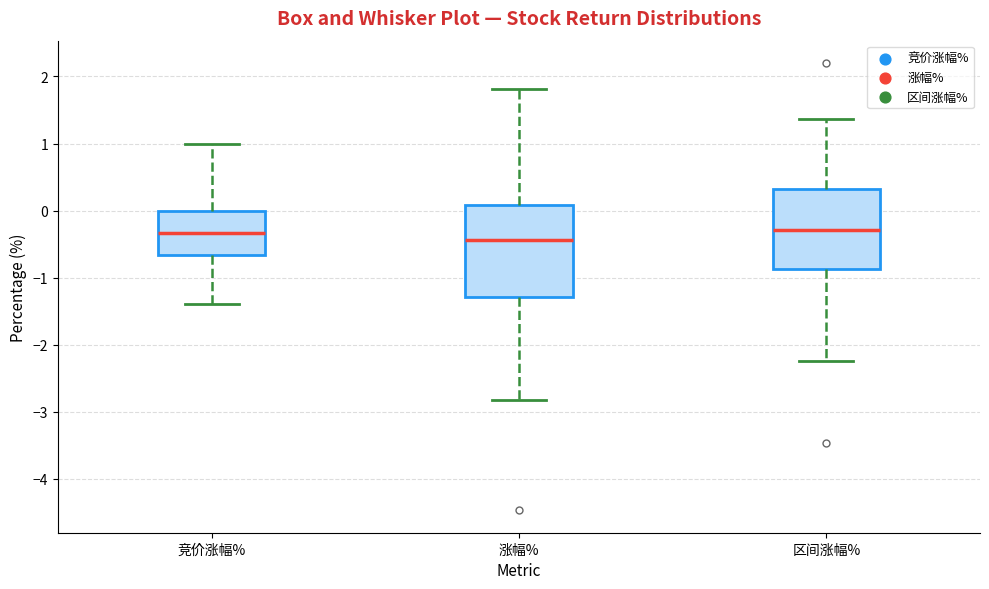

Reading left to right, read every box against the y-axis: the position of its median line, the range the box covers, and the ends of its whiskers. The values are not printed on the chart, so give them approximately, as read against the axis.

竞价涨幅%: median -0.3, box -0.7 to 0.0, whiskers -1.4 to 1.0
涨幅%: median -0.4, box -1.3 to 0.1, whiskers -2.8 to 1.8
区间涨幅%: median -0.3, box -0.9 to 0.3, whiskers -2.2 to 1.4